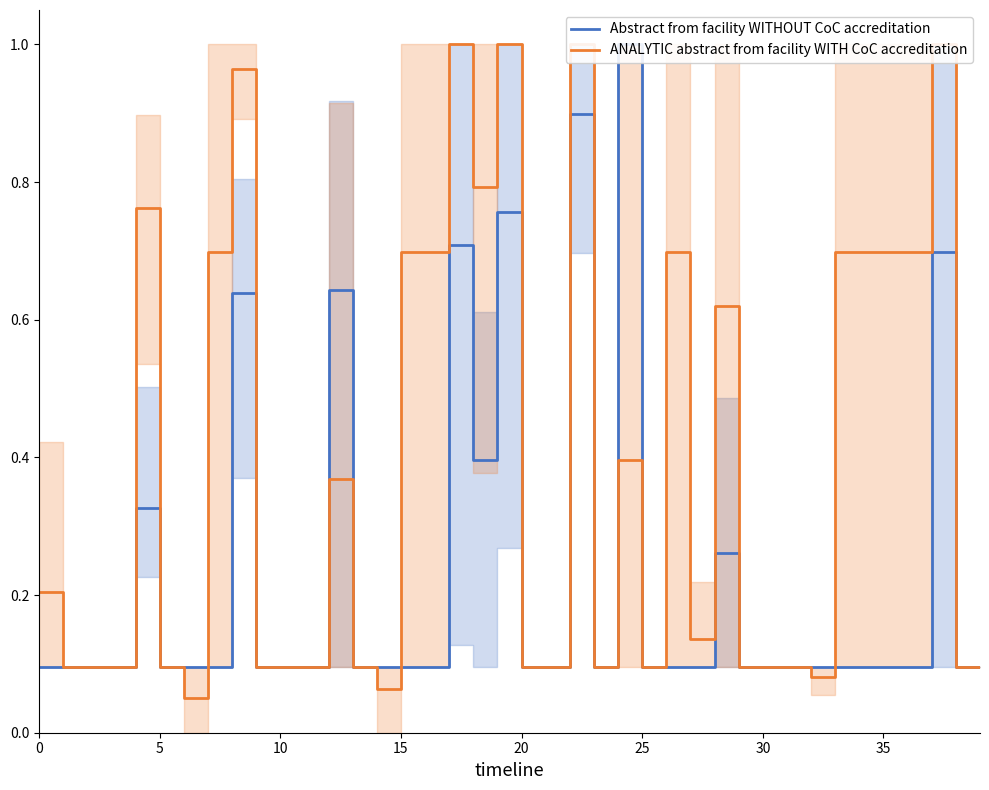

In ANALYTIC abstract from facility WITH CoC accreditation, how many points are lower than both neighbors (excluding endpoints)?

7